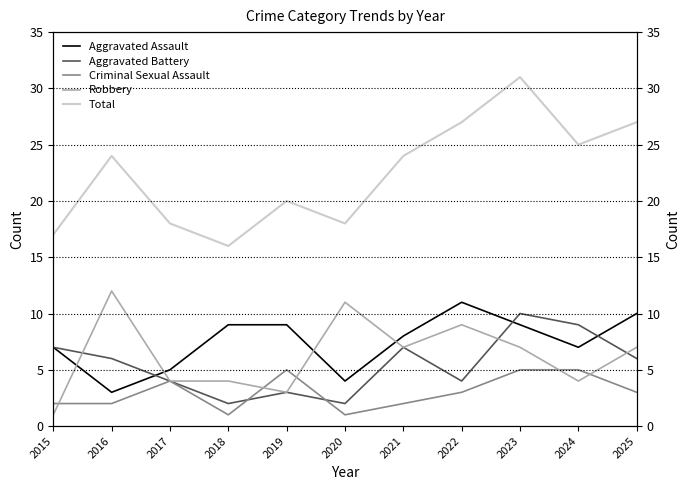

Which label corresponds to the smallest value in the chart?

2018